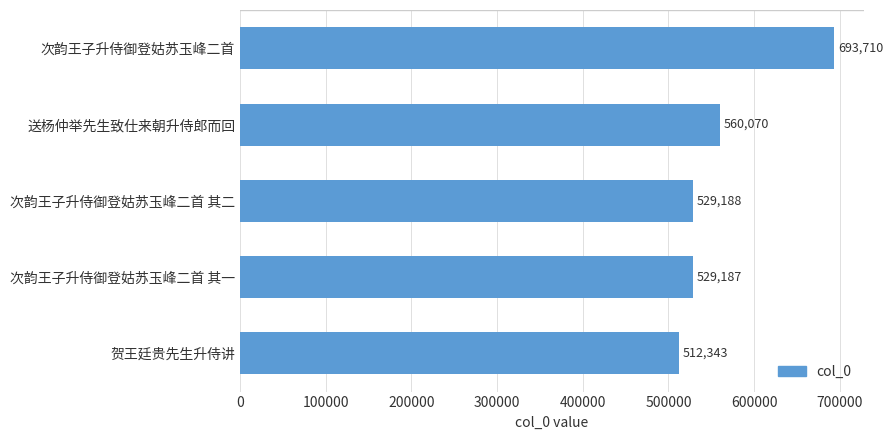

What is the sum of all values?

2824498